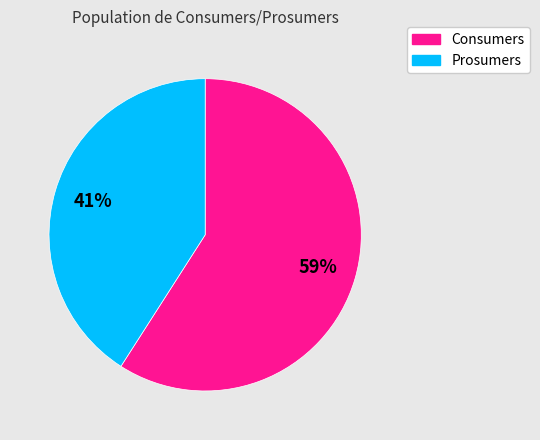

Which category has the smallest portion of the pie?

Prosumers